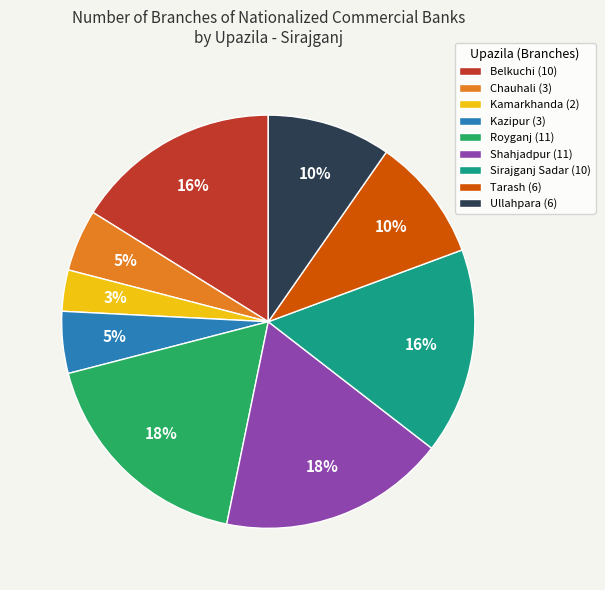

Count the number of slices in the pie.

9